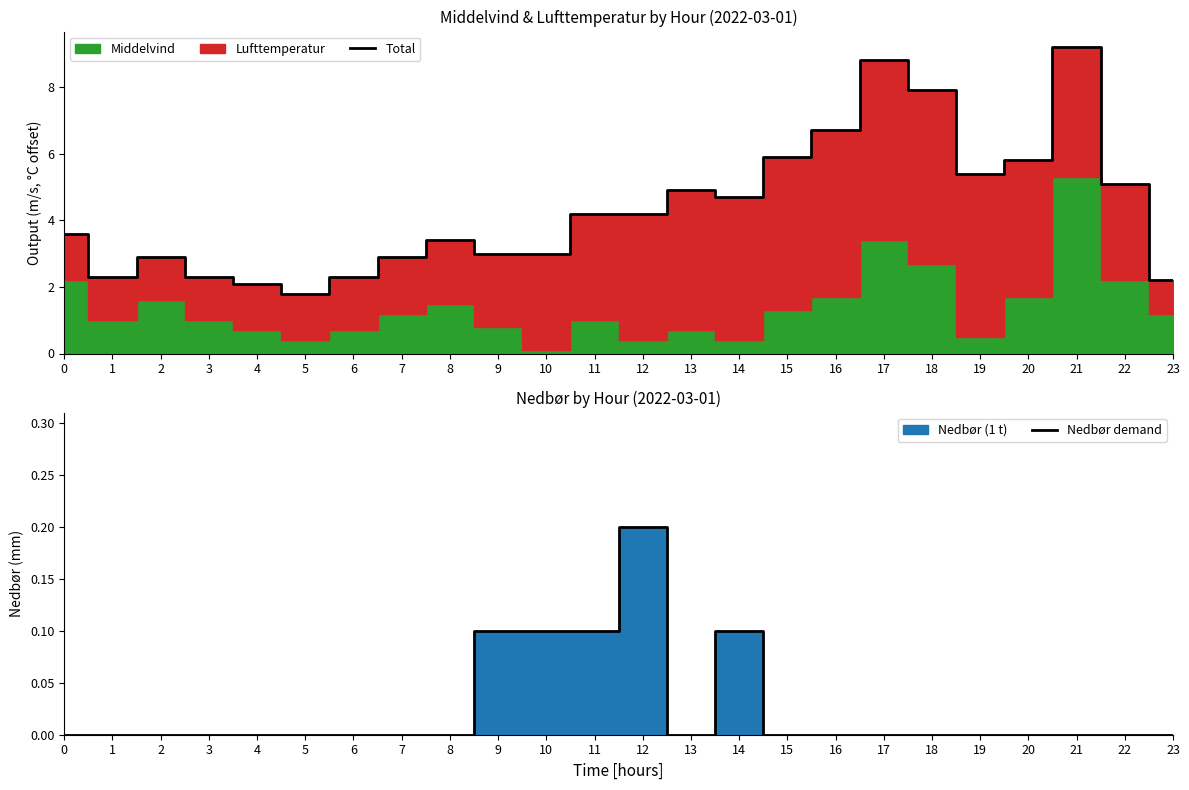

The Nedbør demand series shows 0.1 at 22. True or false?

False